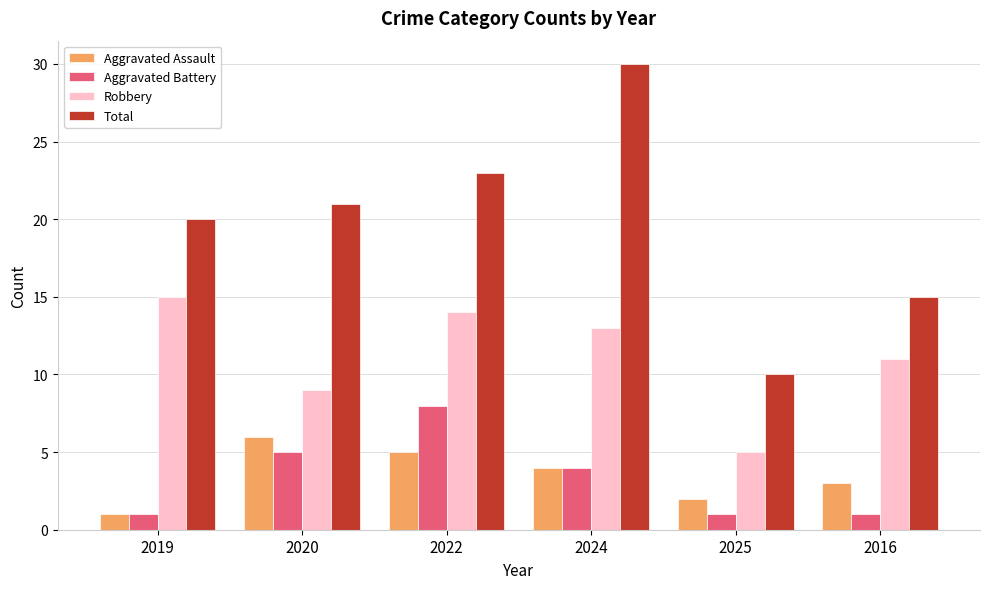

True or false: Aggravated Assault has a value of 1 at 2019.

True